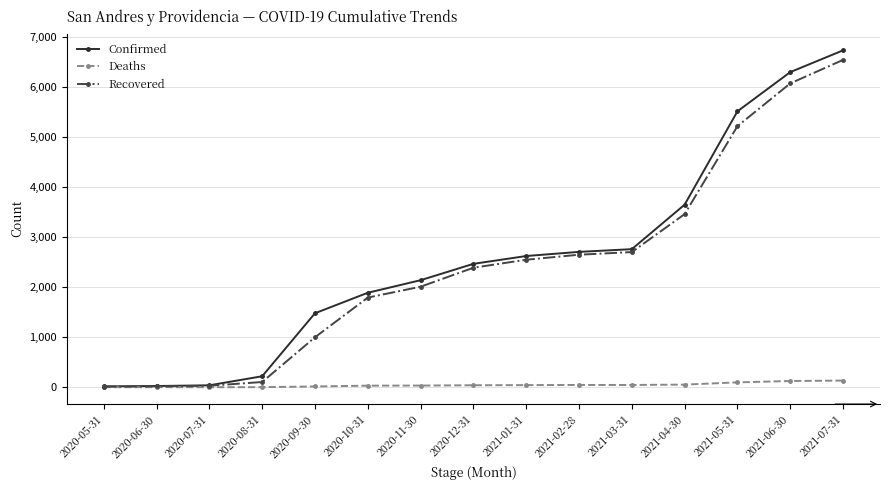

How many data points in Recovered are less than 2387?

7